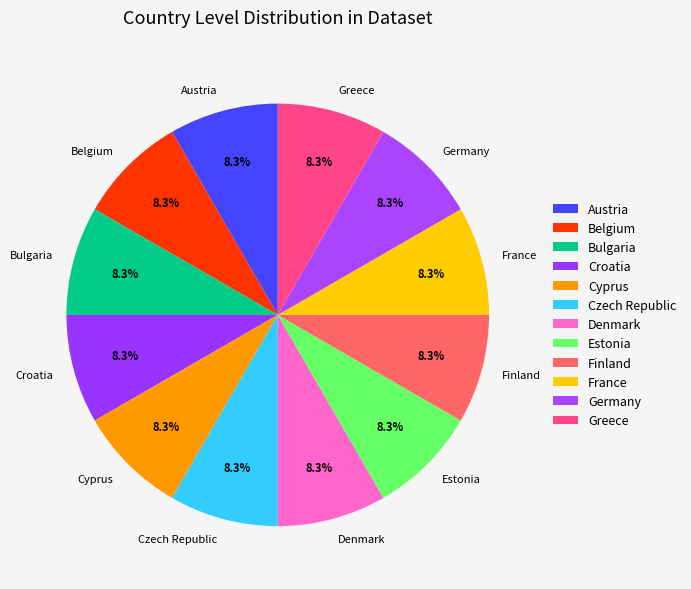

Is it true that Austria is 16% of the pie?

False